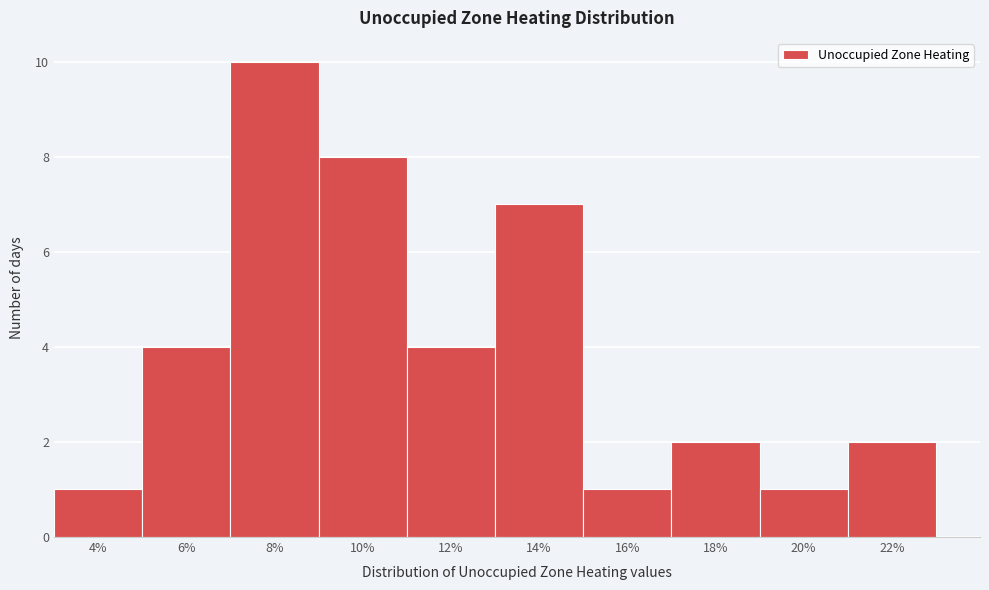

Reading right to left, what are all the values shown in this chart?

2	1	2	1	7	4	8	10	4	1